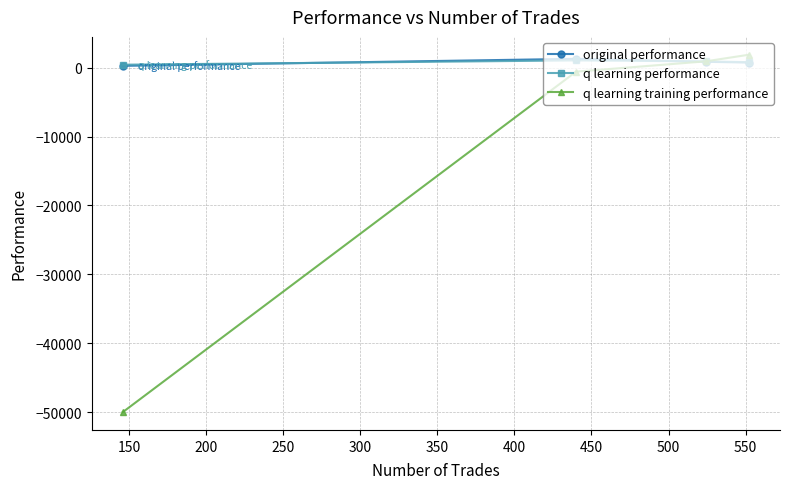

How many categories are shown in the chart?

4